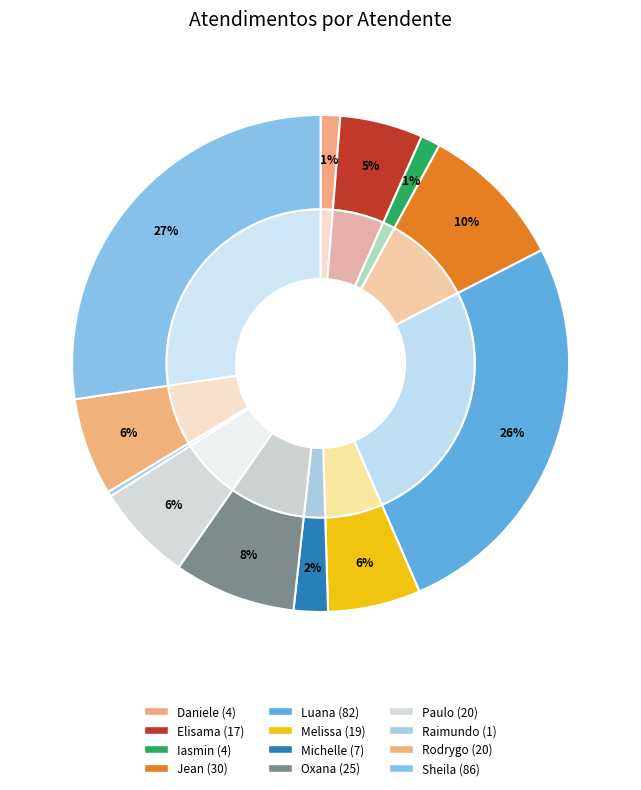

Which has a higher value, Michelle Goncalves Mello or Elisama Walter Machado?

Elisama Walter Machado